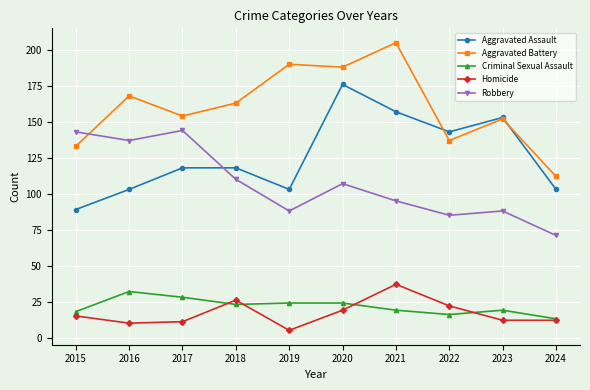

What are all the series names shown in the legend?

Aggravated Assault, Aggravated Battery, Criminal Sexual Assault, Homicide, Robbery